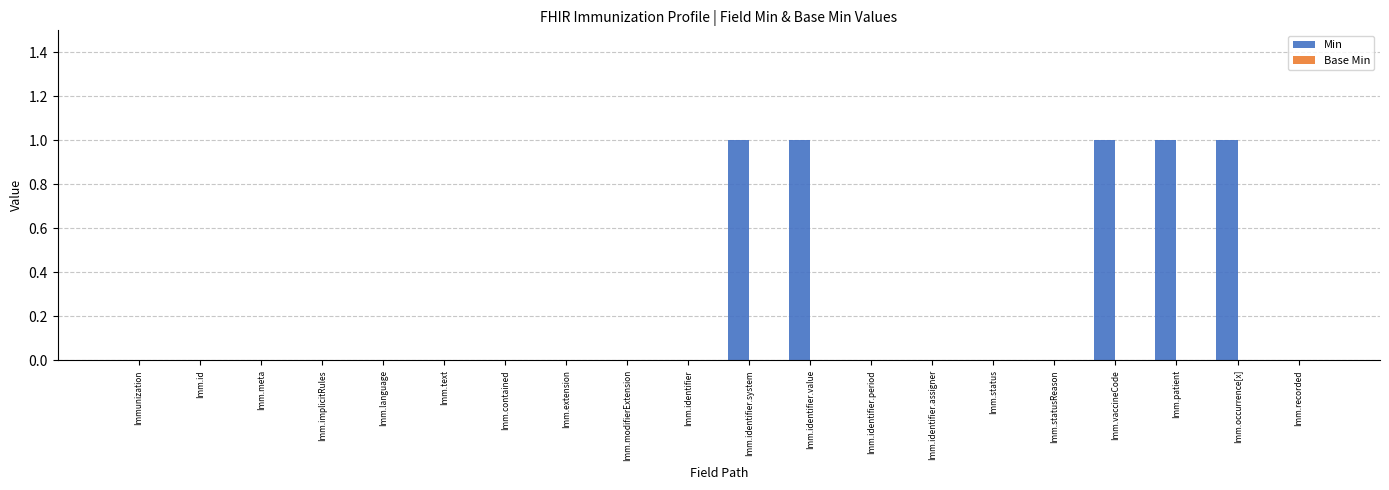

Is it true that the value at Imm.identifier.value is 1?

True